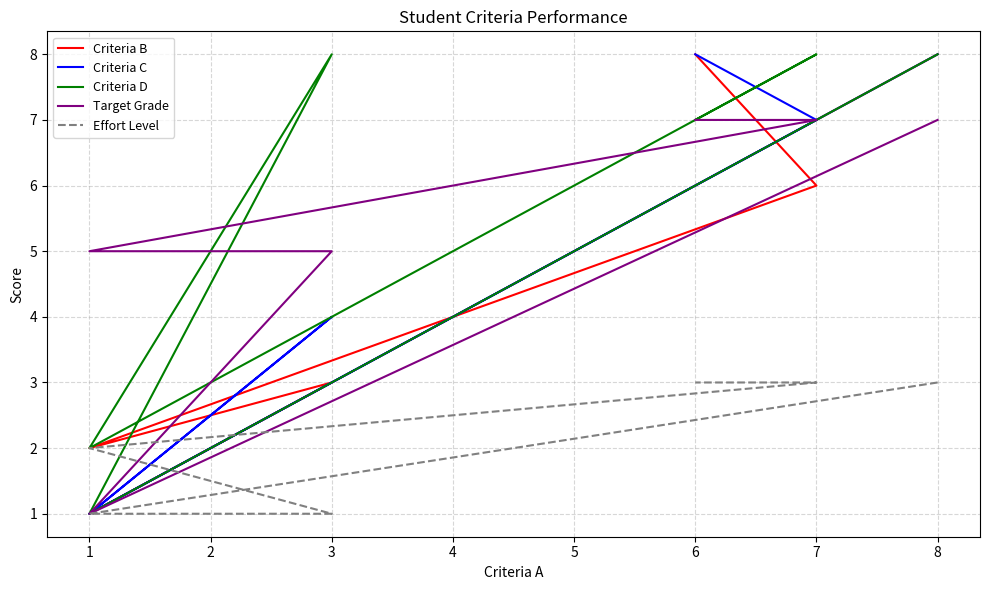

How many intersections are there between Effort Level and Criteria C?

2